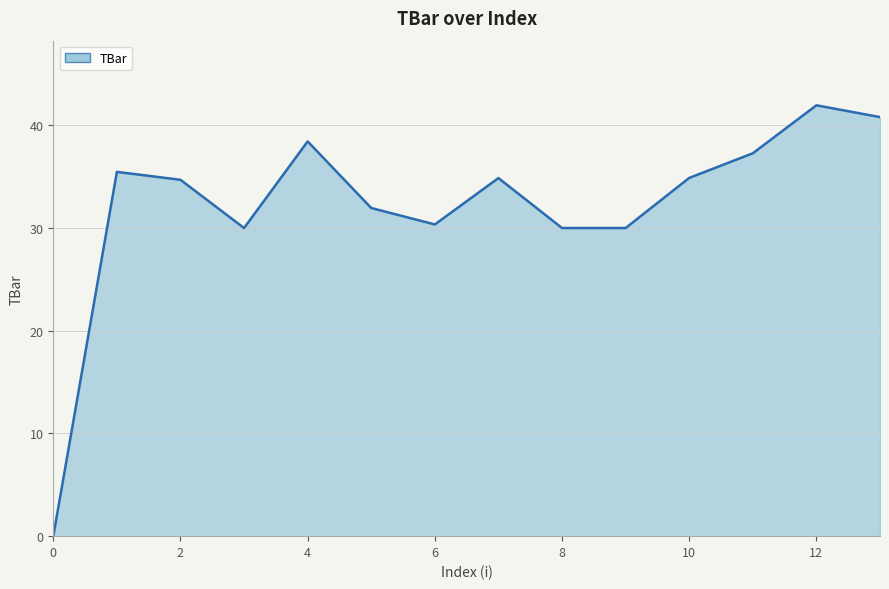

What is the maximum value shown in the chart?

41.9